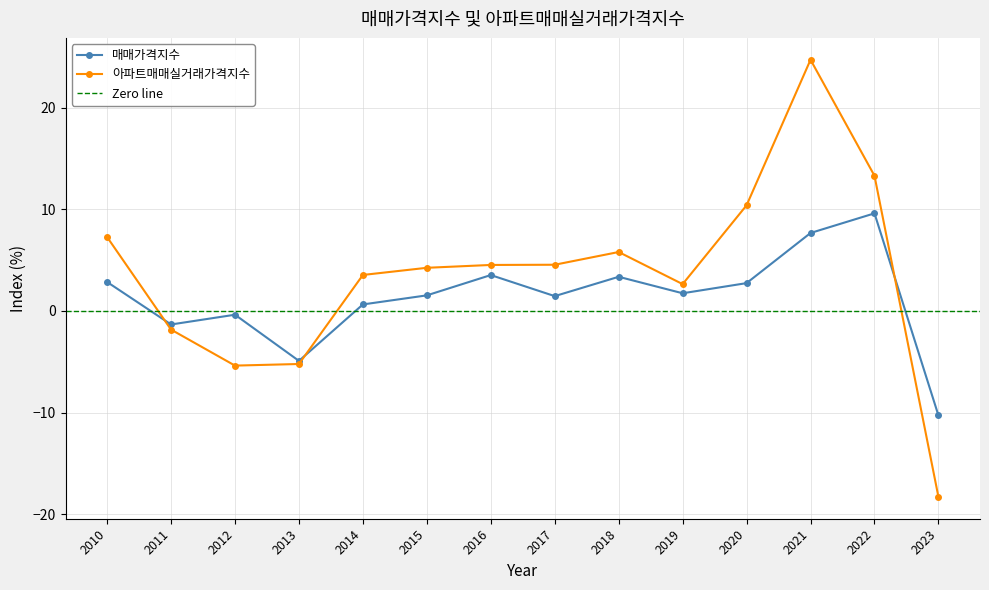

List the labels in order of 매매가격지수 value, largest first.

2022, 2021, 2016, 2018, 2010, 2020, 2019, 2015, 2017, 2014, 2012, 2011, 2013, 2023